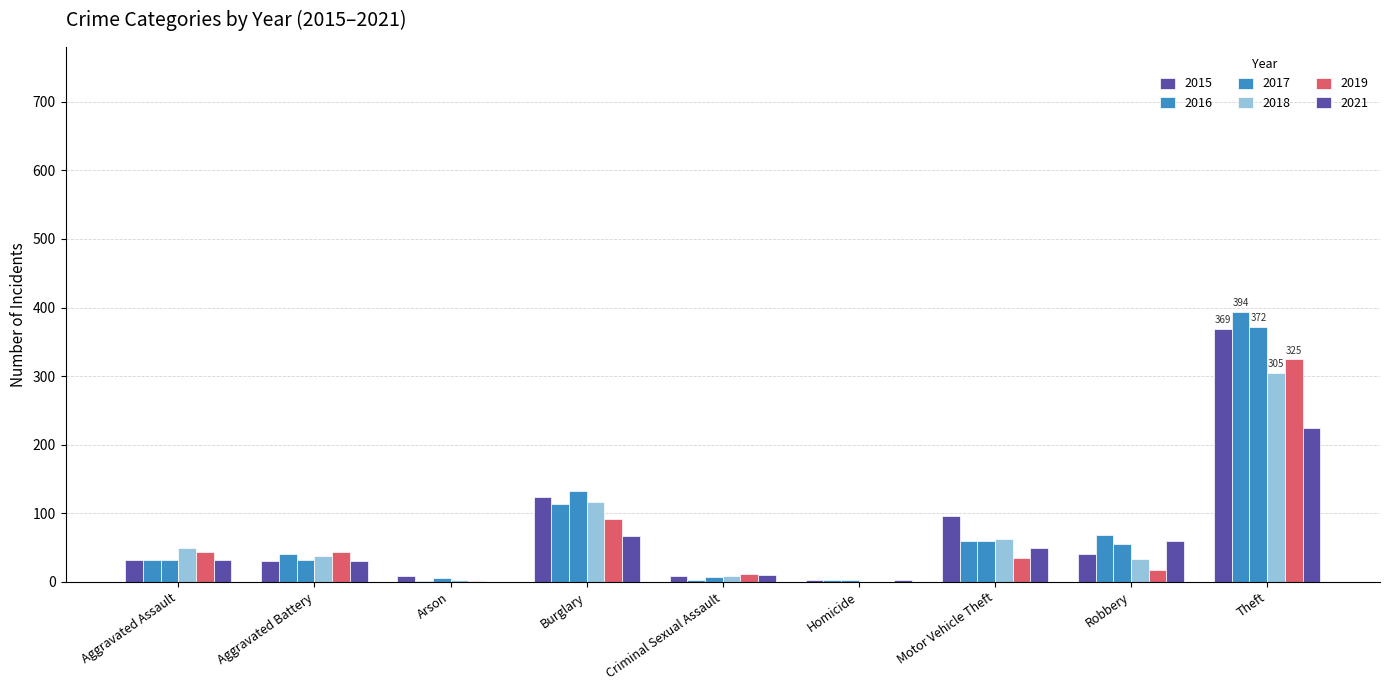

How many data points does each series have?

9